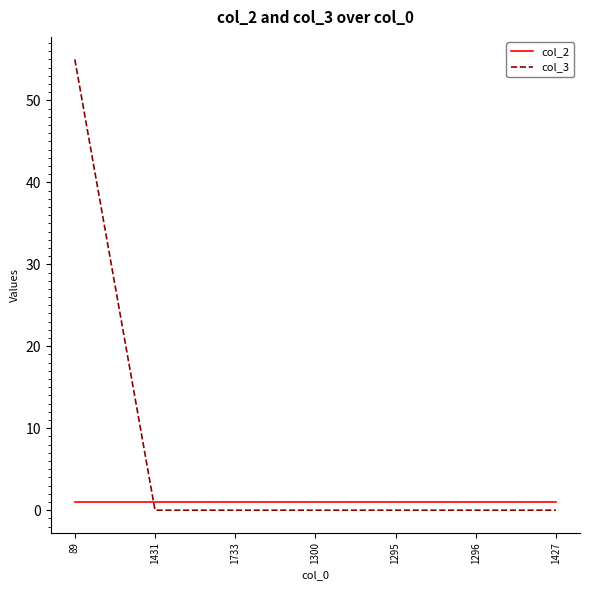

The col_3 series shows 0 at 1733. True or false?

True